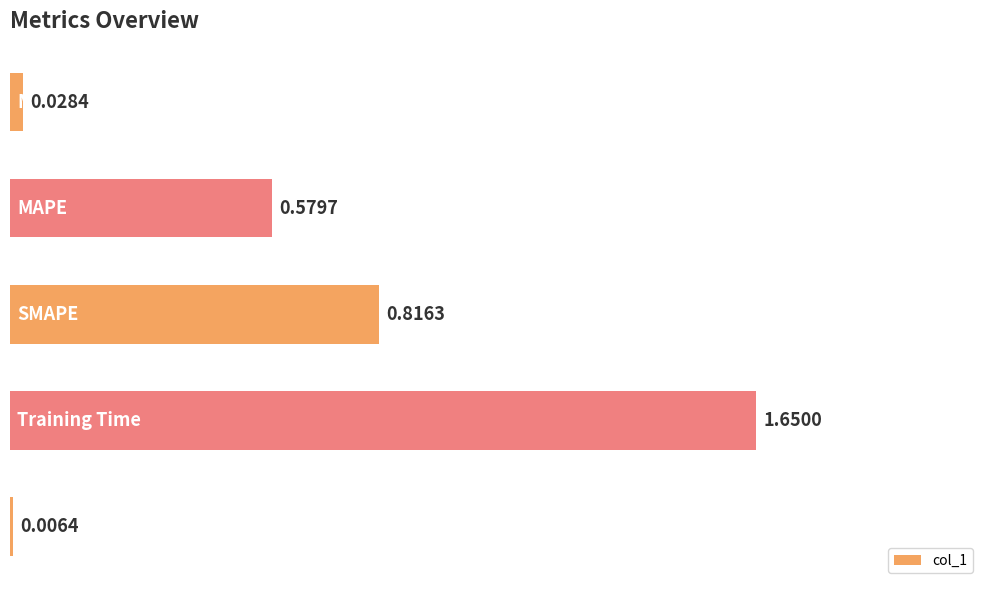

What is the sum of all values?

3.1